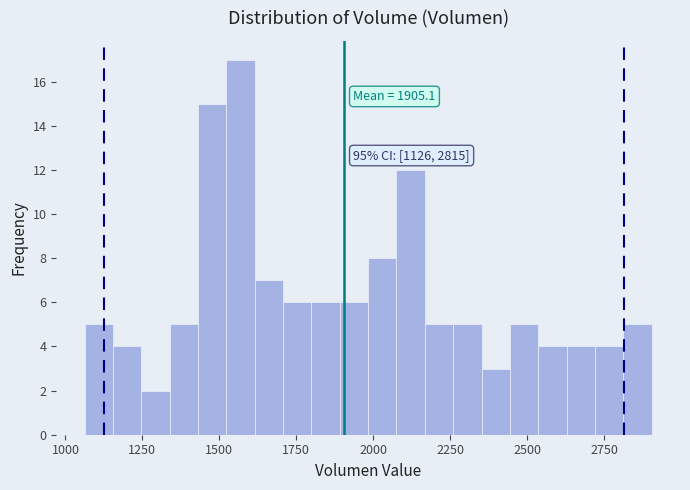

Around what value on the x-axis is the tallest bar? Give the approximate position of its centre, as read against the axis.

1550